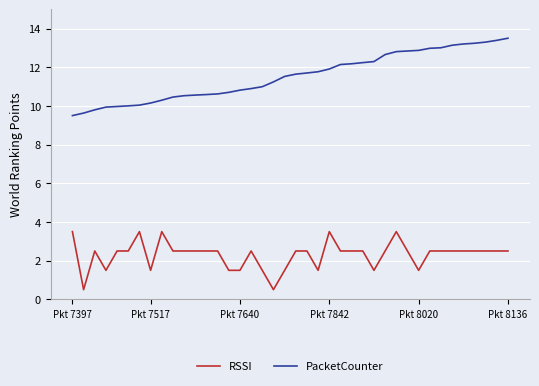

Which series has the largest total across all categories?

PacketCounter